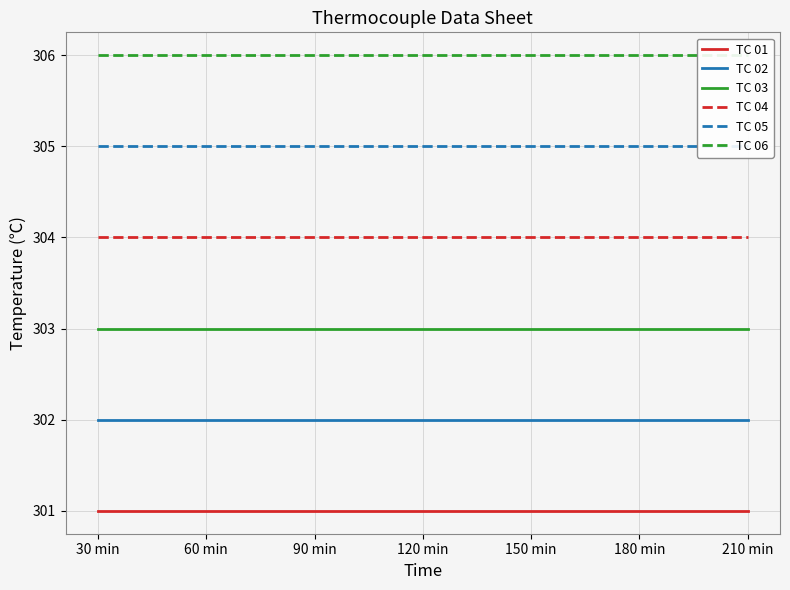

The value of TC 05 at 90 min is 453. True or false?

False